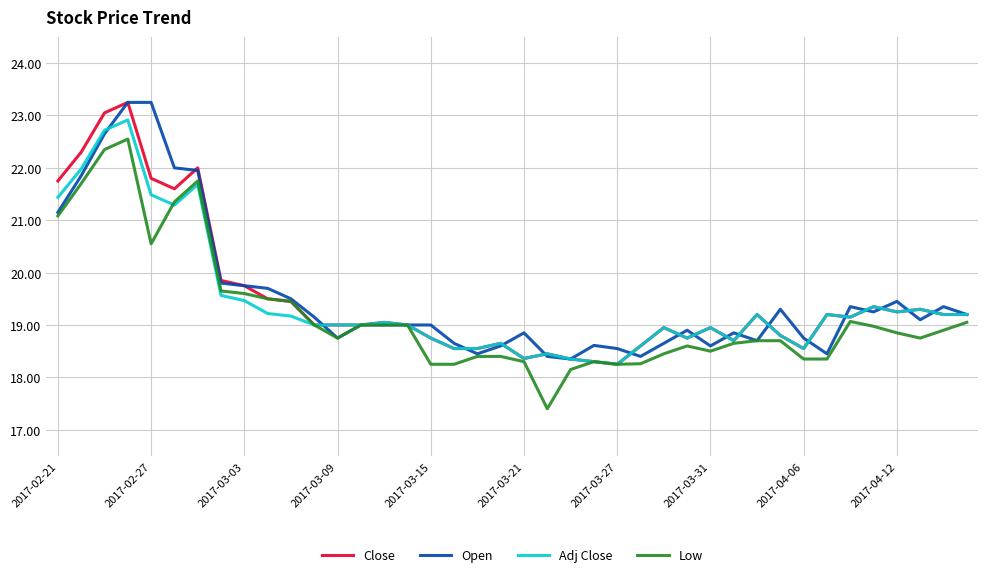

What is the minimum value for Low?

17.4